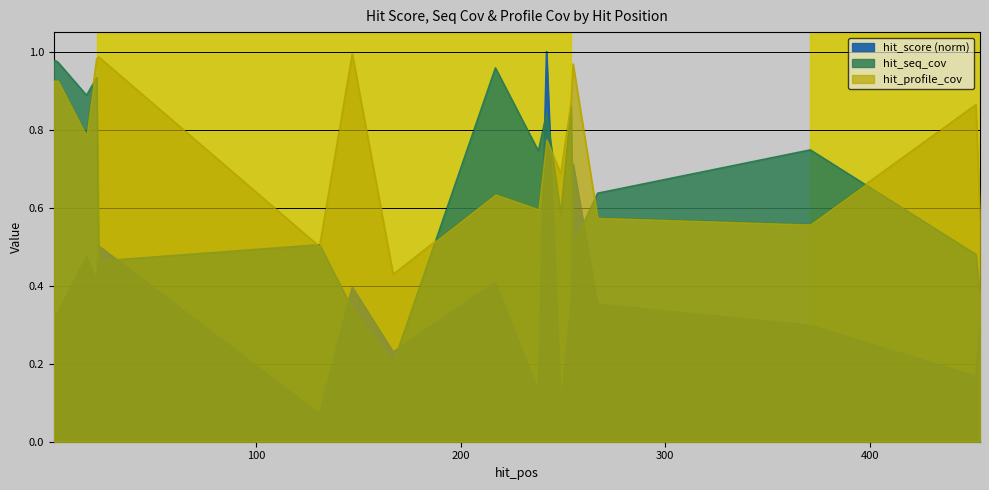

Rank the categories by hit_score value from highest to lowest.

242, 255, 23, 17, 22, 217, 147, 267, 254, 3, 1, 454, 371, 167, 452, 238, 249, 131